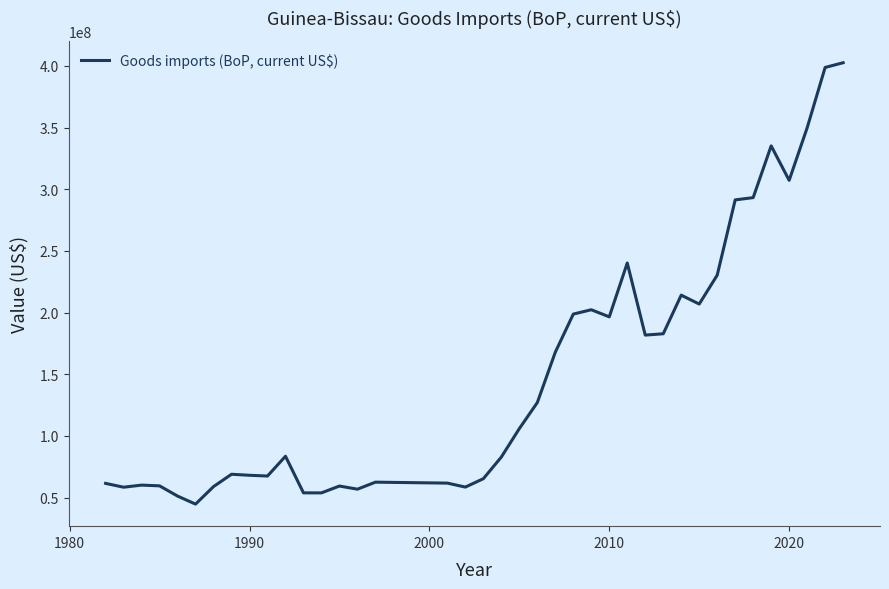

What is the minimum value shown in the chart?

44700000.0